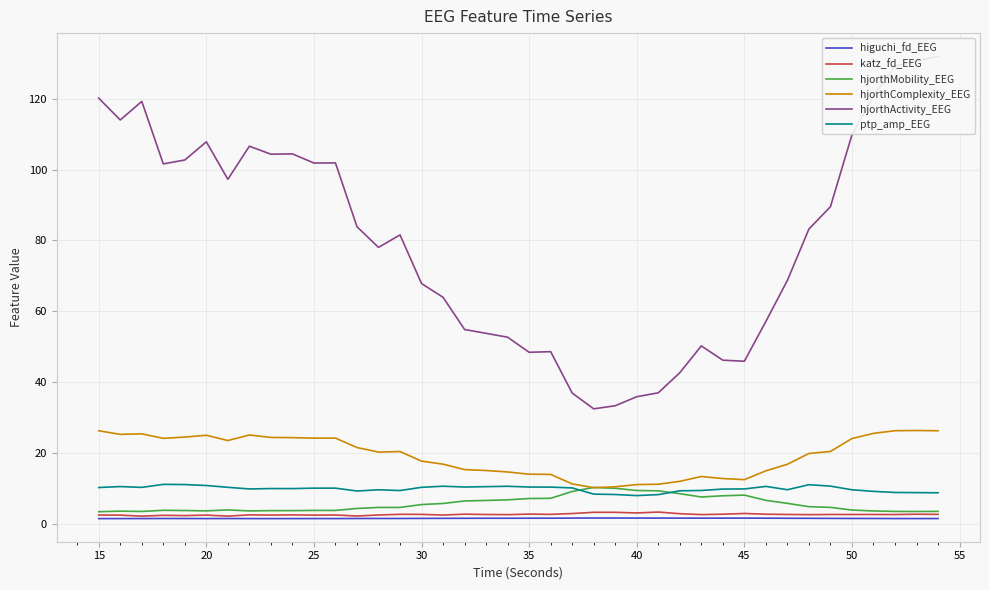

What is the highest value of the higuchi_fd_EEG series?

1.7